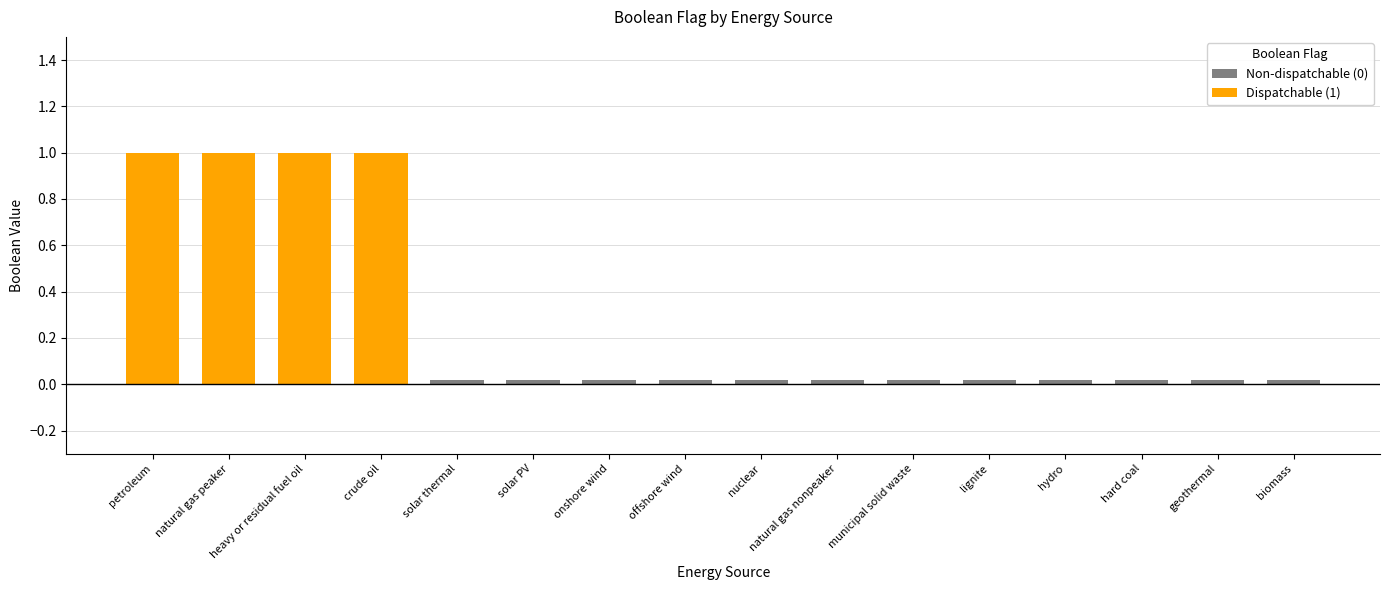

Is it true that the value at geothermal is 0?

True